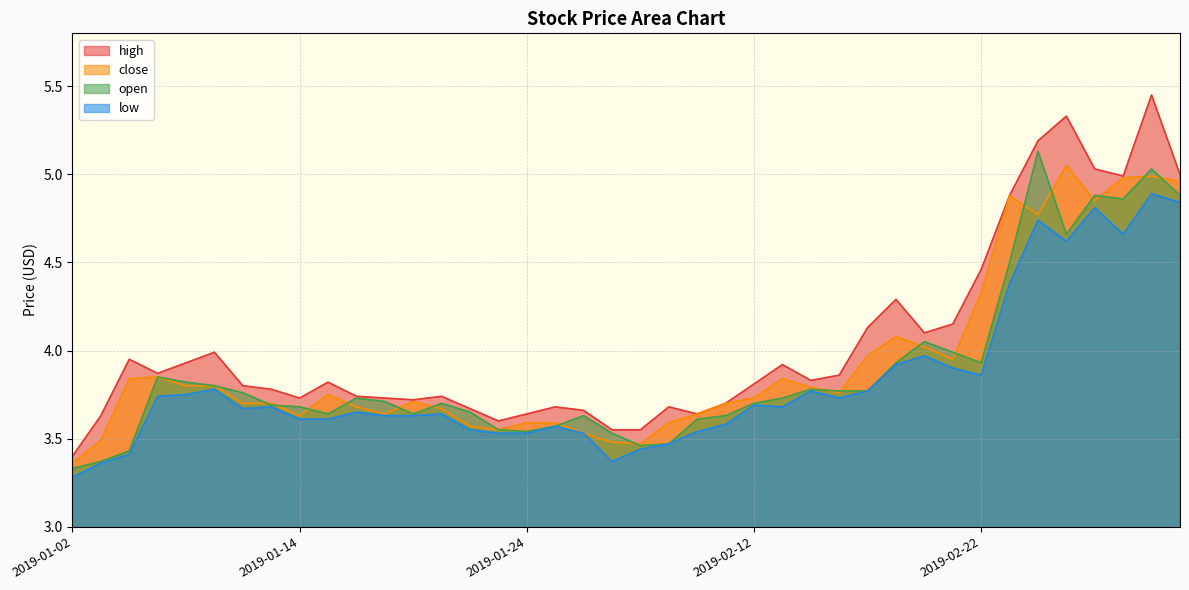

In open, how many points are higher than both neighbors (excluding endpoints)?

9